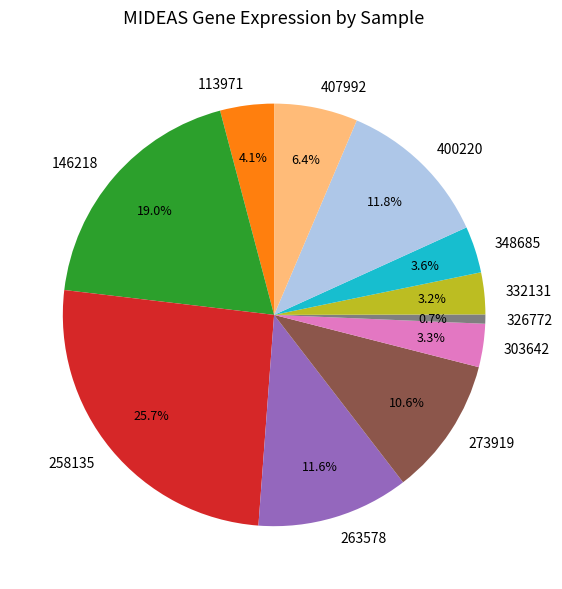

Combined, do 400220 and 407992 account for over 50%?

No